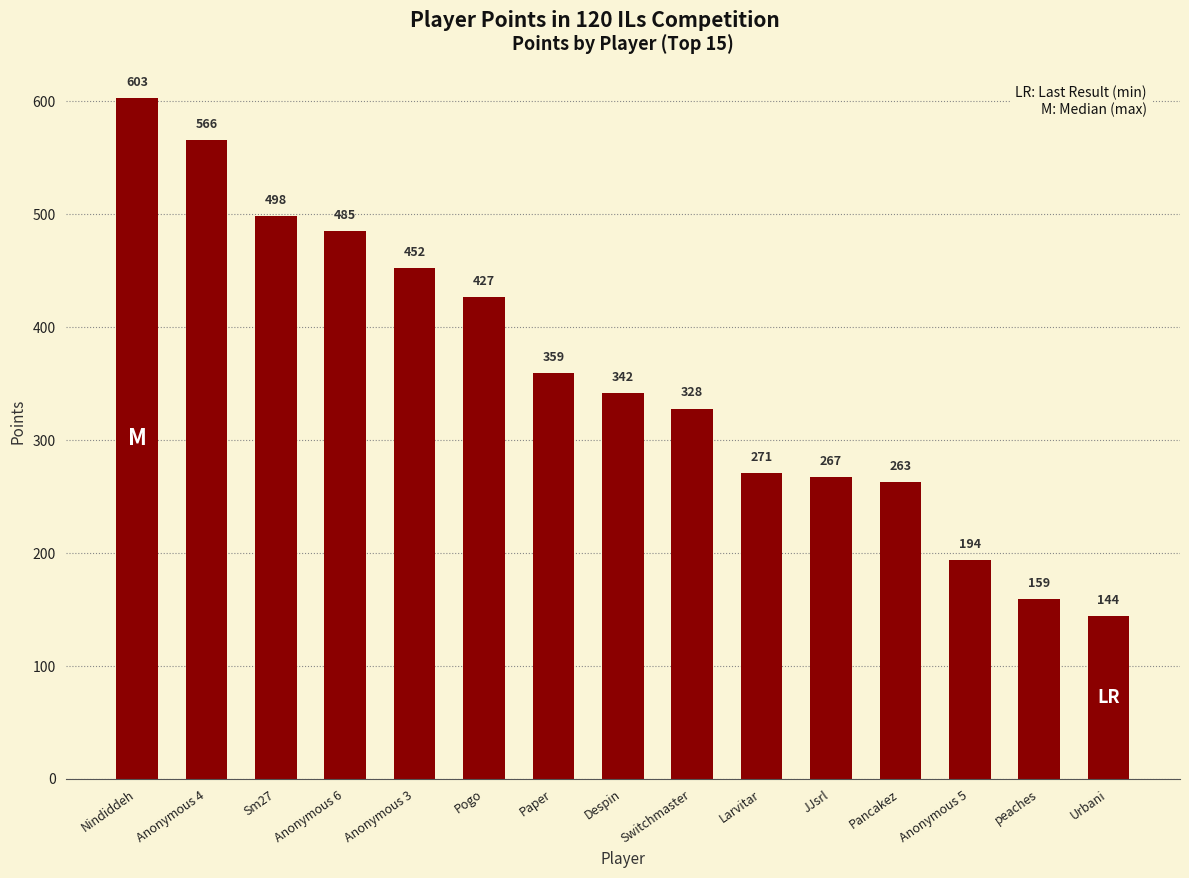

What is the sum of the values at Paper and Larvitar?

630